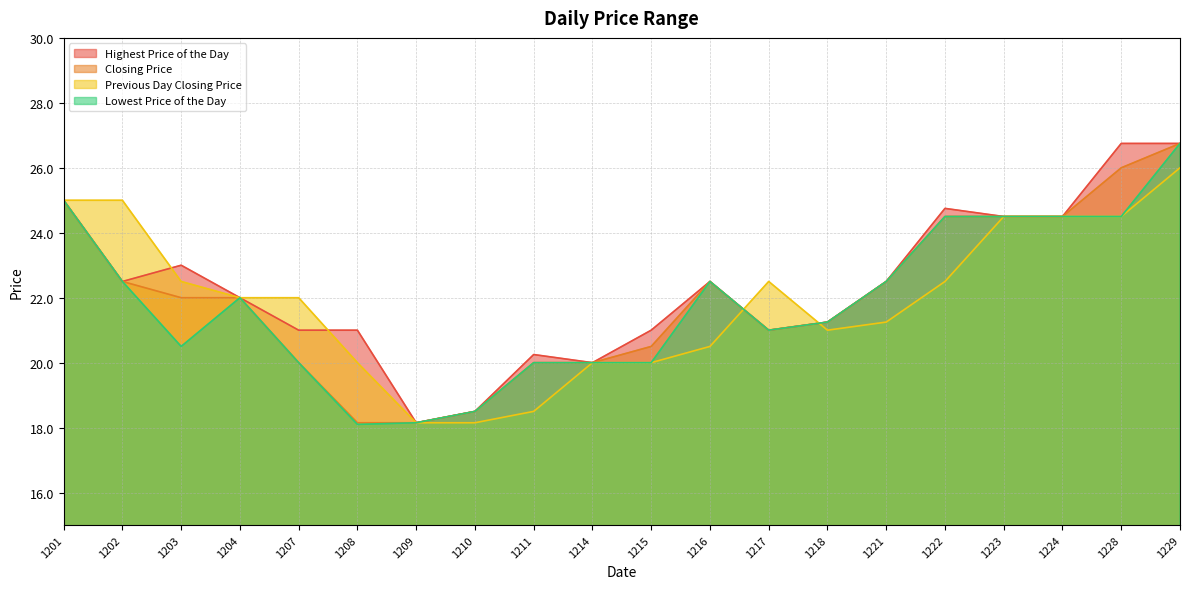

Which series has the largest total across all categories?

Highest Price of the Day